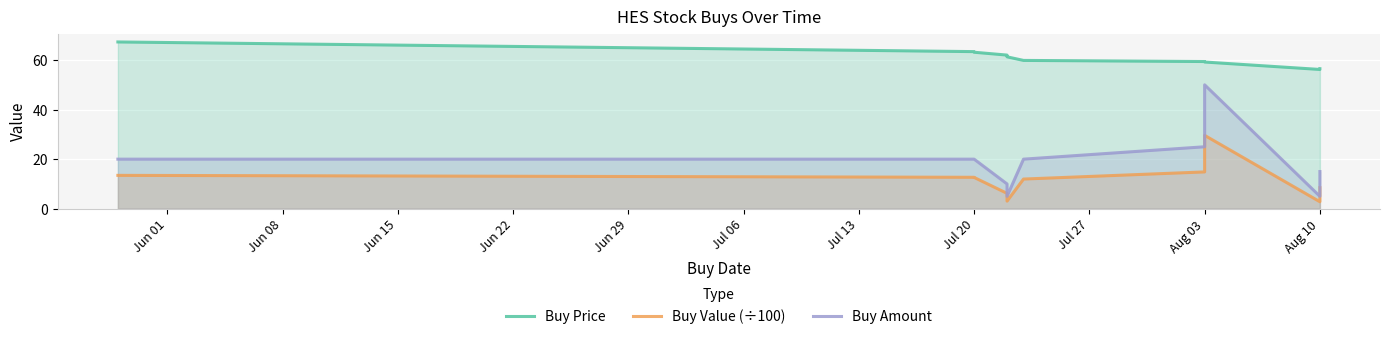

What is the sum of all Buy Amount values?

195.0